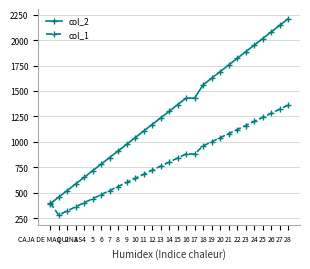

What is the difference between the highest and lowest values at 3?

225